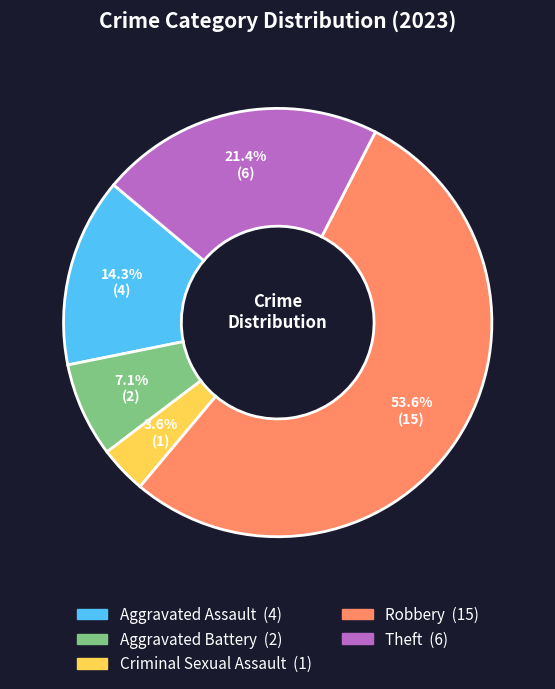

Which has a higher value, Aggravated Assault or Criminal Sexual Assault?

Aggravated Assault